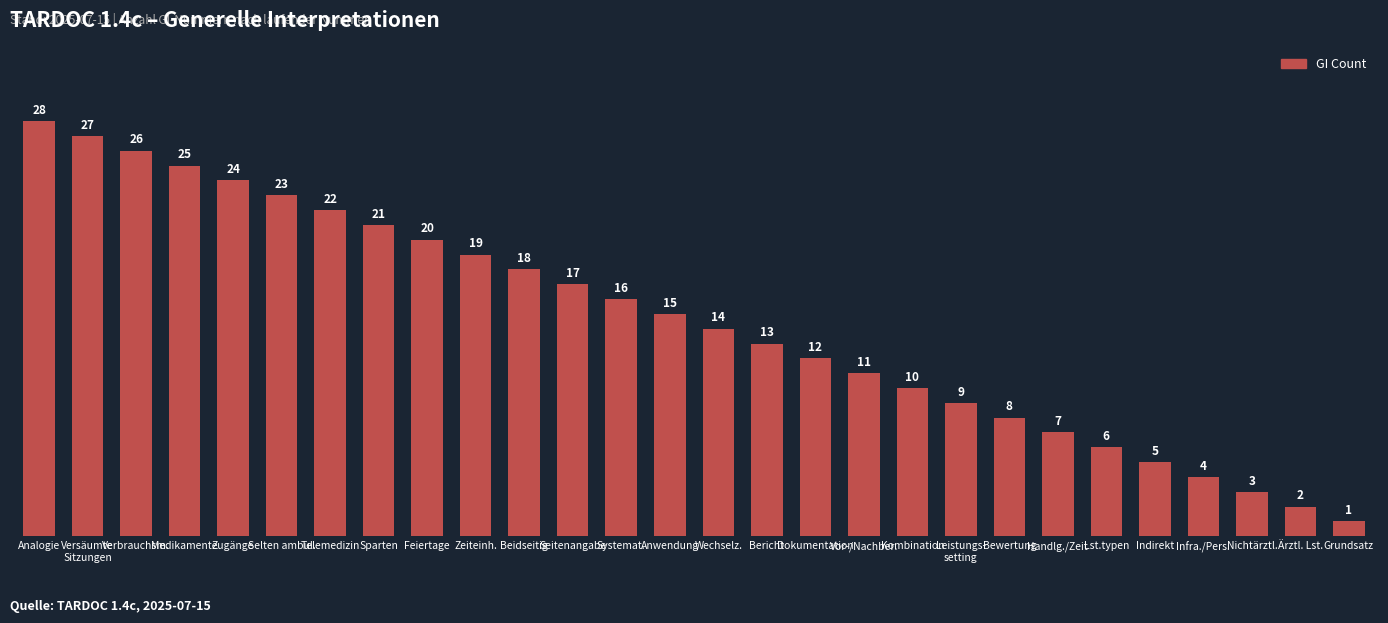

The chart shows a value of 7 at Handlg./Zeit. True or false?

True